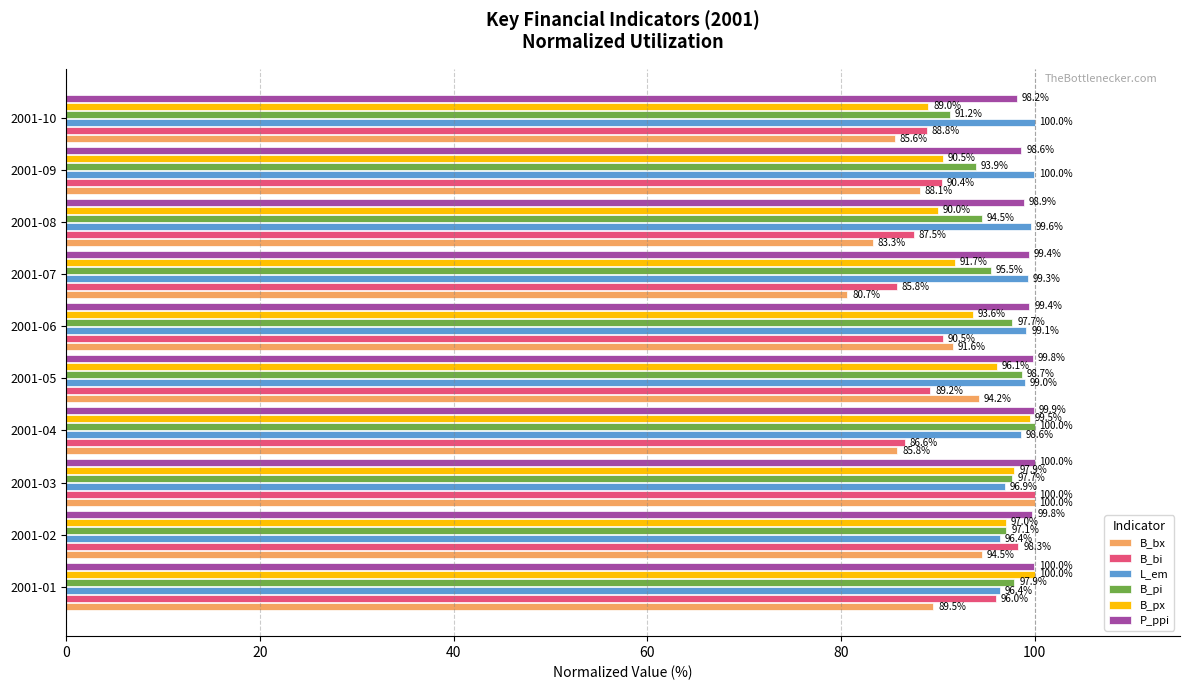

What is the difference between the maximum and second lowest values in the B_px series?

10.0